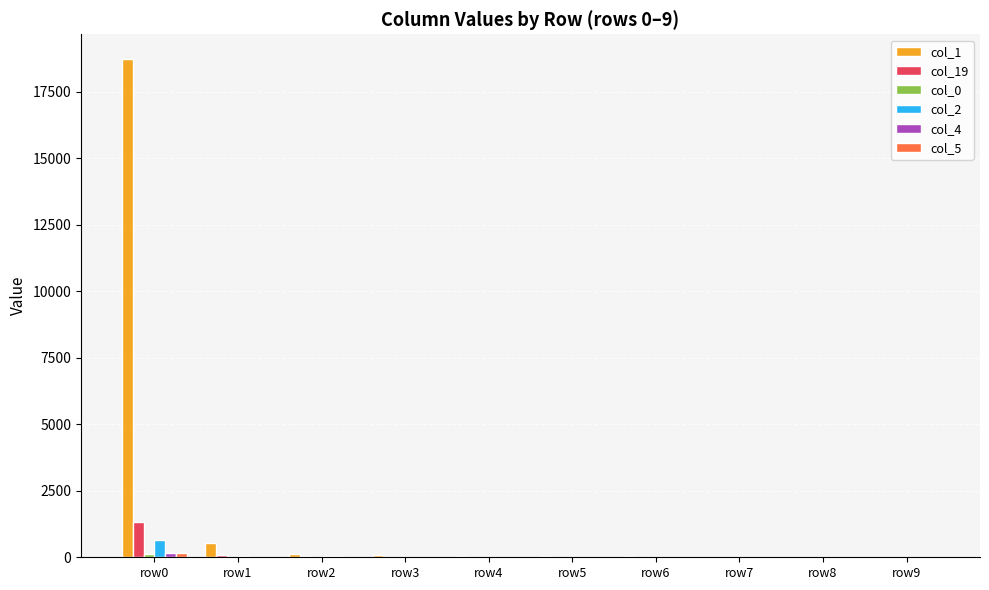

What is the greatest value displayed?

18716